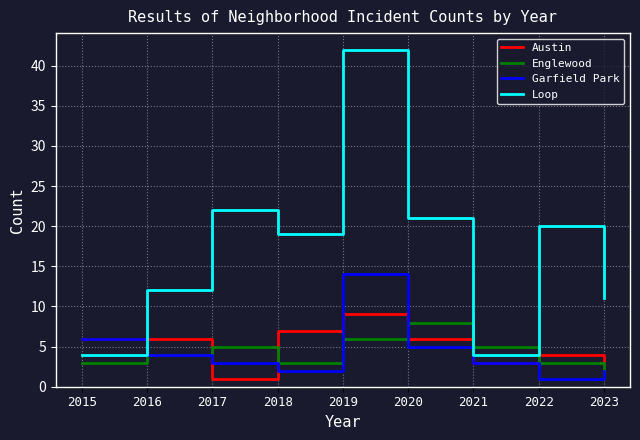

Reading left to right, list all the values displayed in this chart.

Austin: 2015=6	2016=6	2017=1	2018=7	2019=9	2020=6	2021=3	2022=4	2023=3
Englewood: 2015=3	2016=4	2017=5	2018=3	2019=6	2020=8	2021=5	2022=3	2023=2
Garfield Park: 2015=6	2016=4	2017=3	2018=2	2019=14	2020=5	2021=3	2022=1	2023=2
Loop: 2015=4	2016=12	2017=22	2018=19	2019=42	2020=21	2021=4	2022=20	2023=11